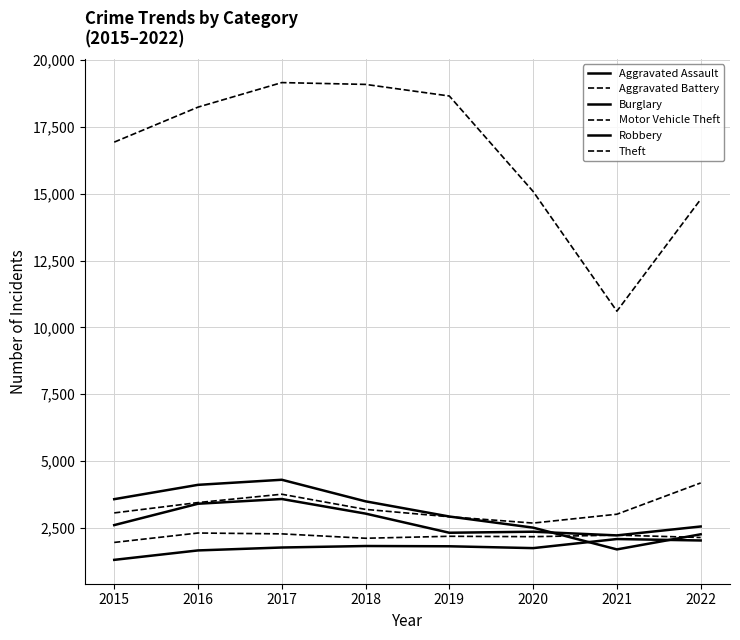

True or false: Theft and Burglary cross at least once.

False